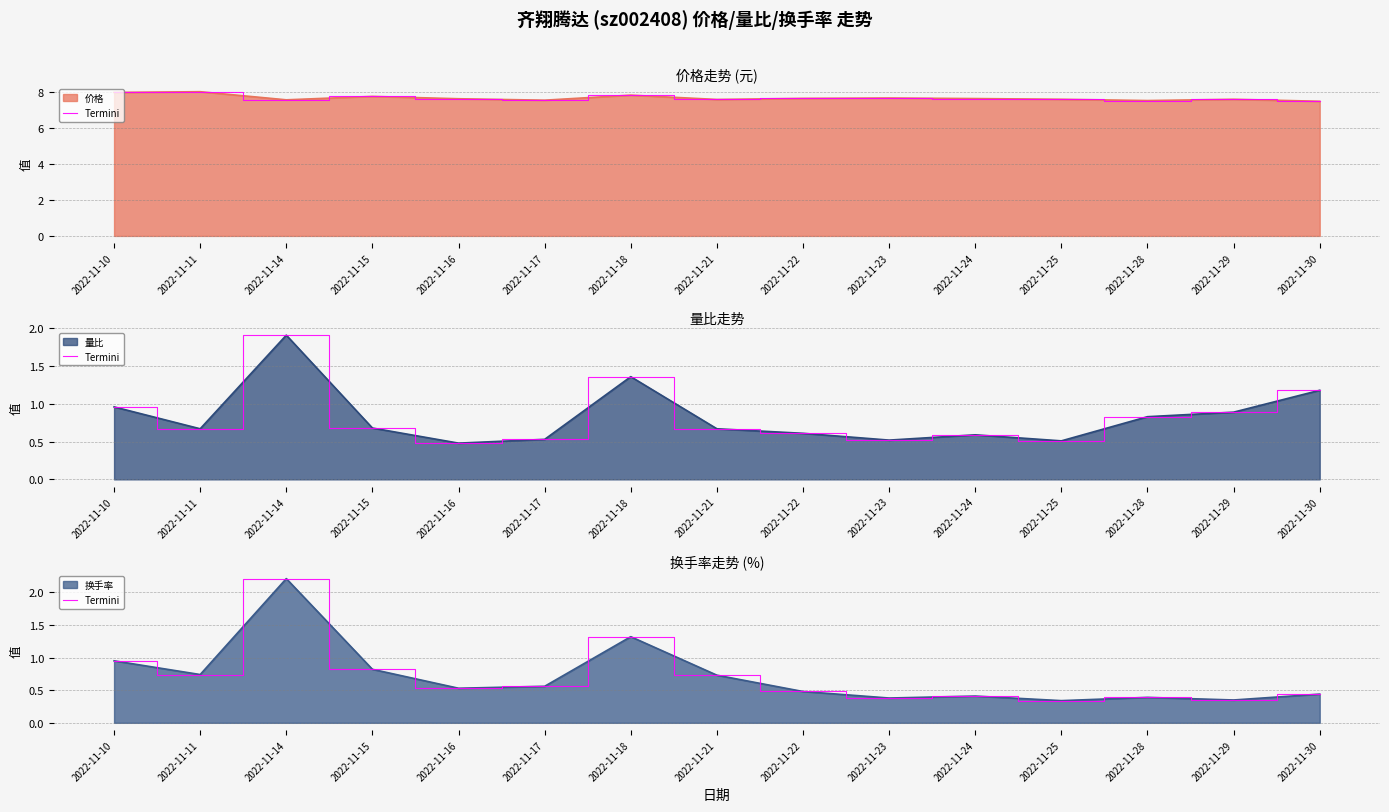

The value at 2022-11-10 is 1.4. True or false?

False